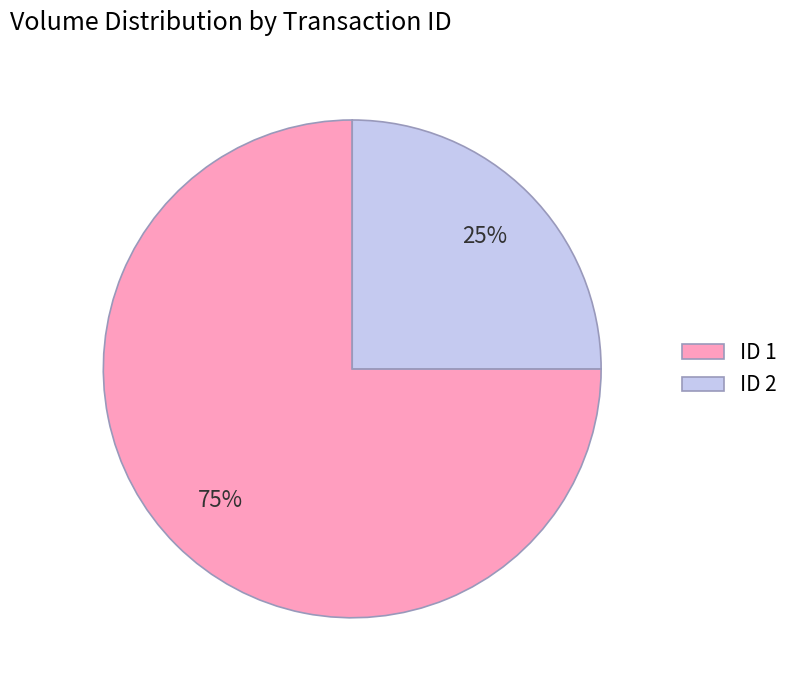

Which category accounts for the majority?

ID 1